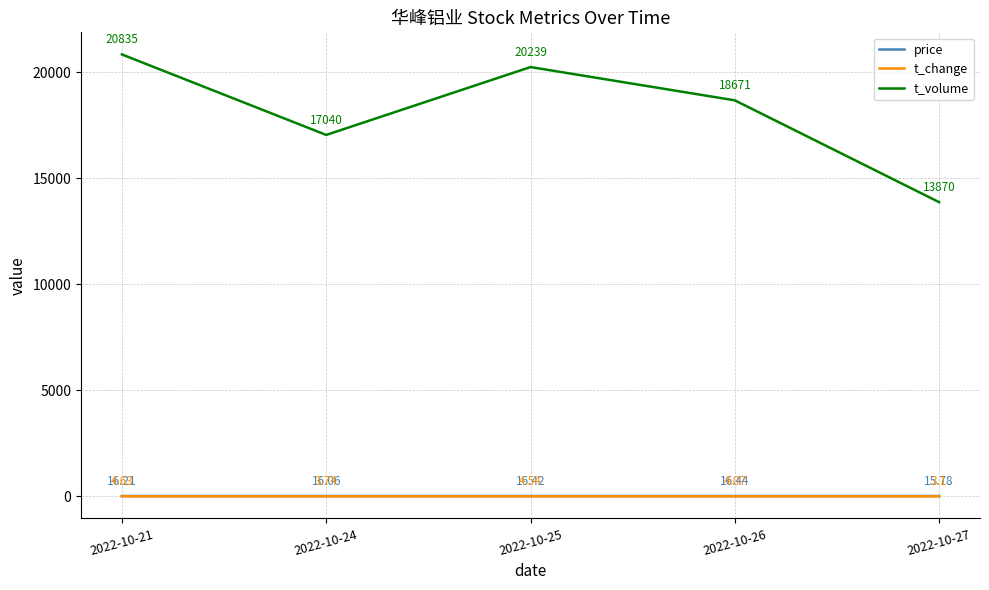

What is the total value across all series at 2022-10-25?

20260.0